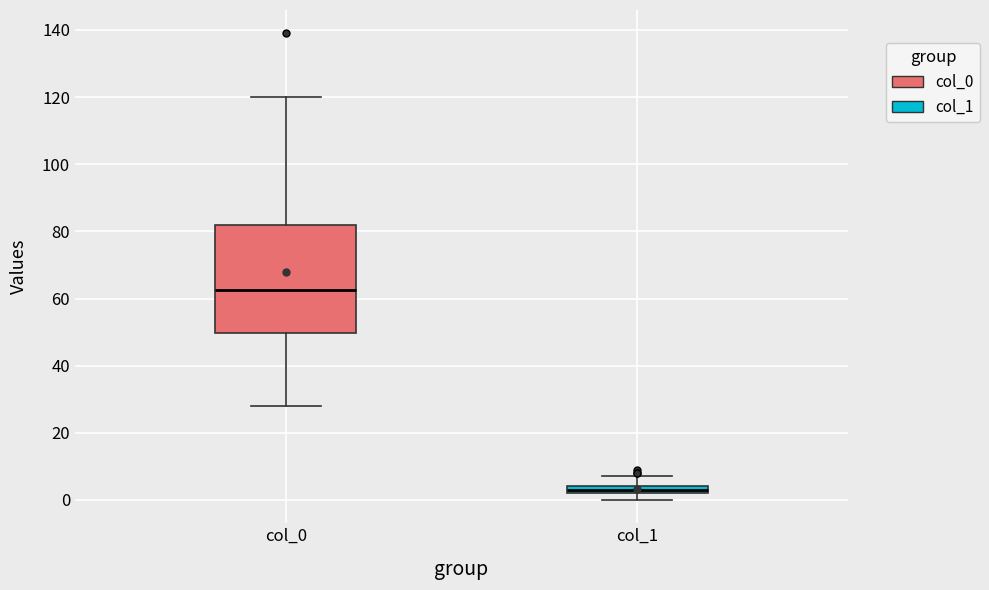

Which box is the tallest, from its lower edge to its upper edge?

col_0